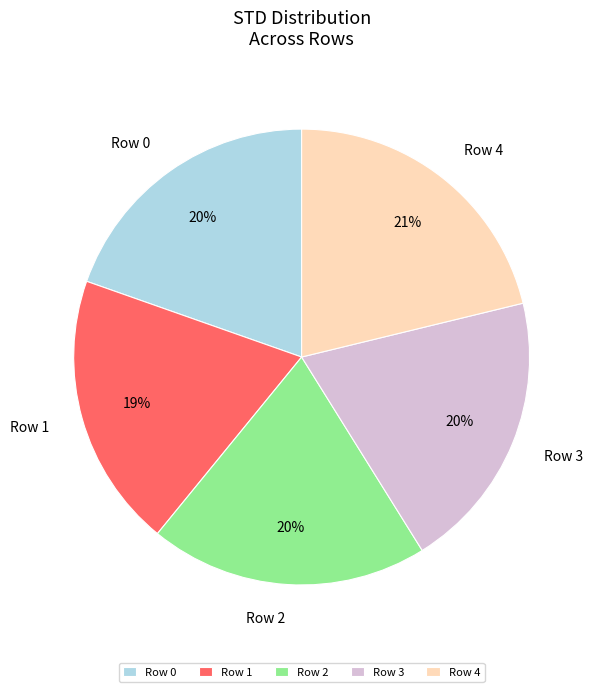

Is there any slice that represents more than half of the pie?

No